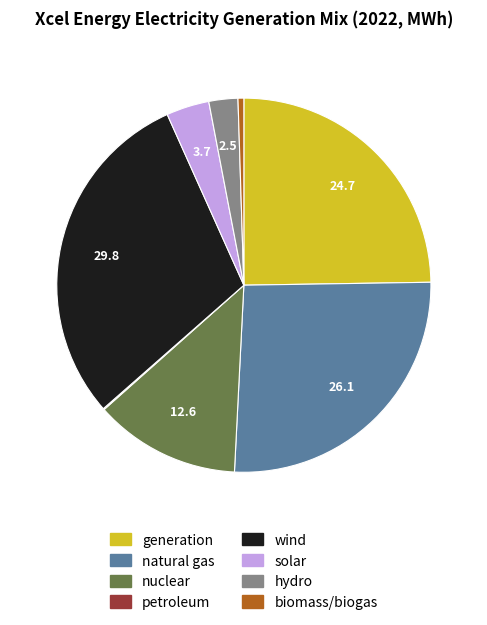

Approximately how many times larger is the value at solar compared to hydro?

1.5